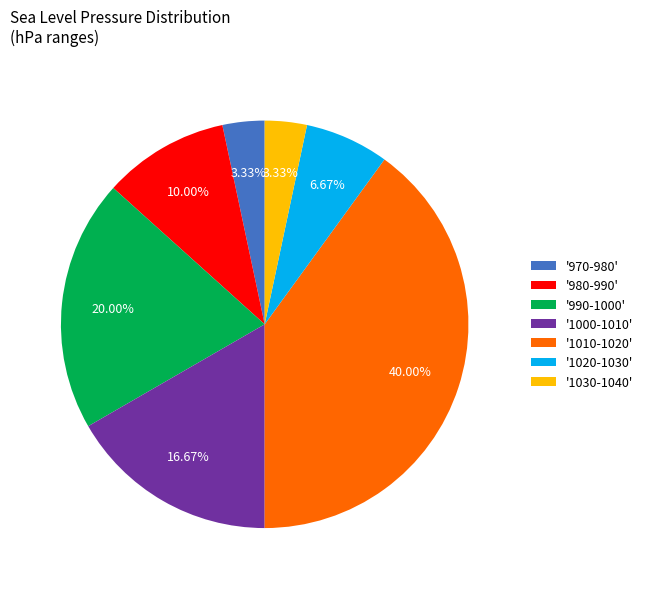

Is there any slice that represents more than half of the pie?

No